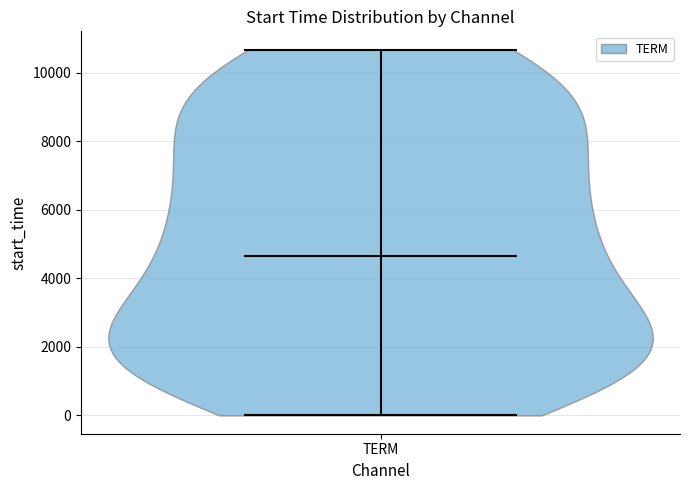

Read this violin plot against the y-axis: where its median line is, and the lowest and highest points the violin reaches. The values are not printed on the chart, so give them approximately, as read against the axis.

median line 4600, lowest point 0, highest point 10600